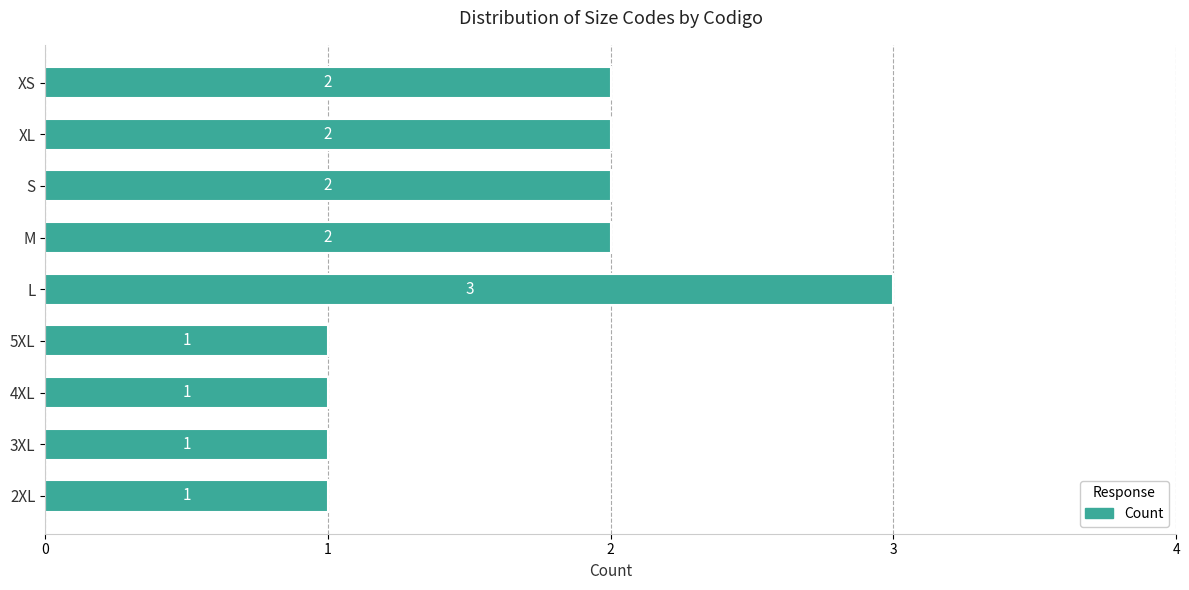

How many values are between 1 and 2?

8